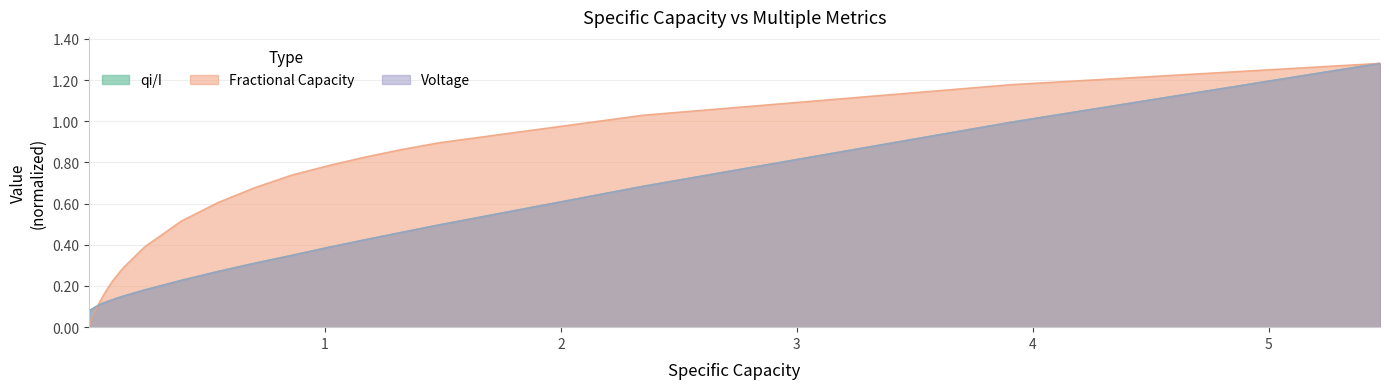

How many lines are shown in the chart?

3